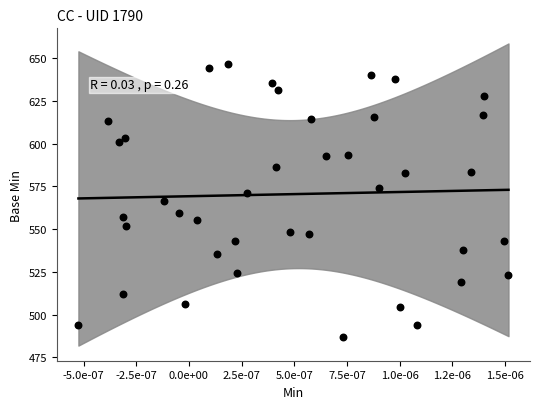

What is the range of Y values (max minus min)?

159.9